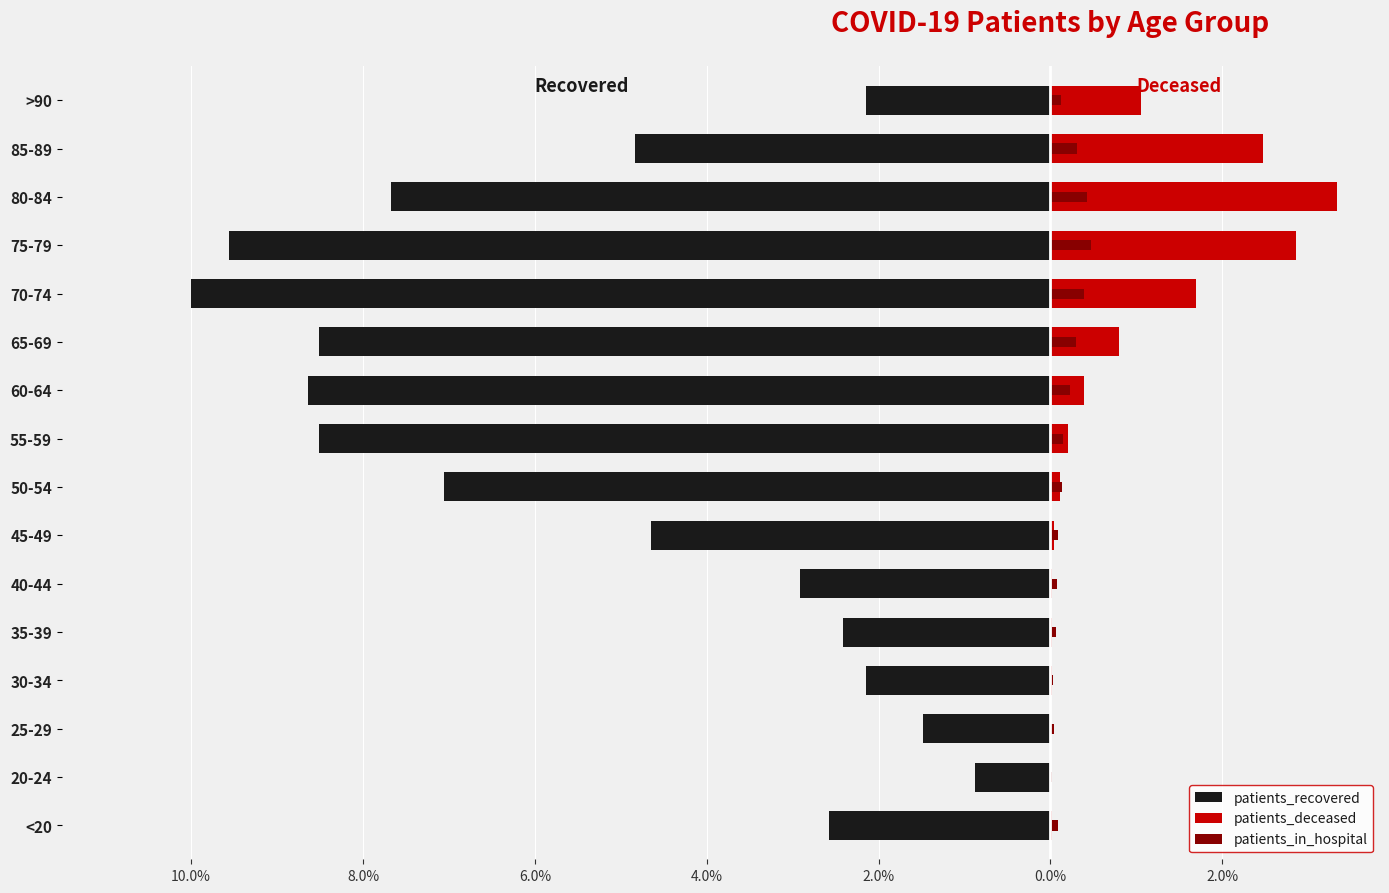

How many groups of bars are there?

16